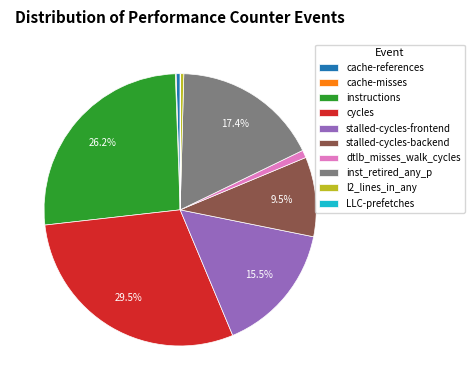

Which slice is the largest?

cycles